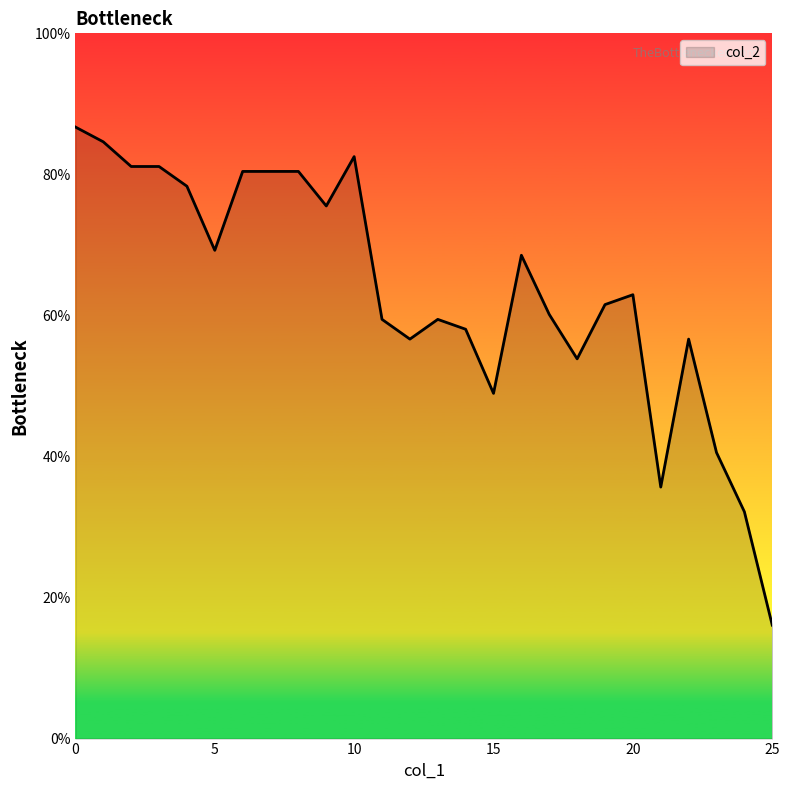

Reading right to left, what are all the values shown in this chart?

25=0.2	24=0.3	23=0.4	22=0.6	21=0.4	20=0.6	19=0.6	18=0.5	17=0.6	16=0.7	15=0.5	14=0.6	13=0.6	12=0.6	11=0.6	10=0.8	9=0.8	8=0.8	7=0.8	6=0.8	5=0.7	4=0.8	3=0.8	2=0.8	1=0.8	0=0.9